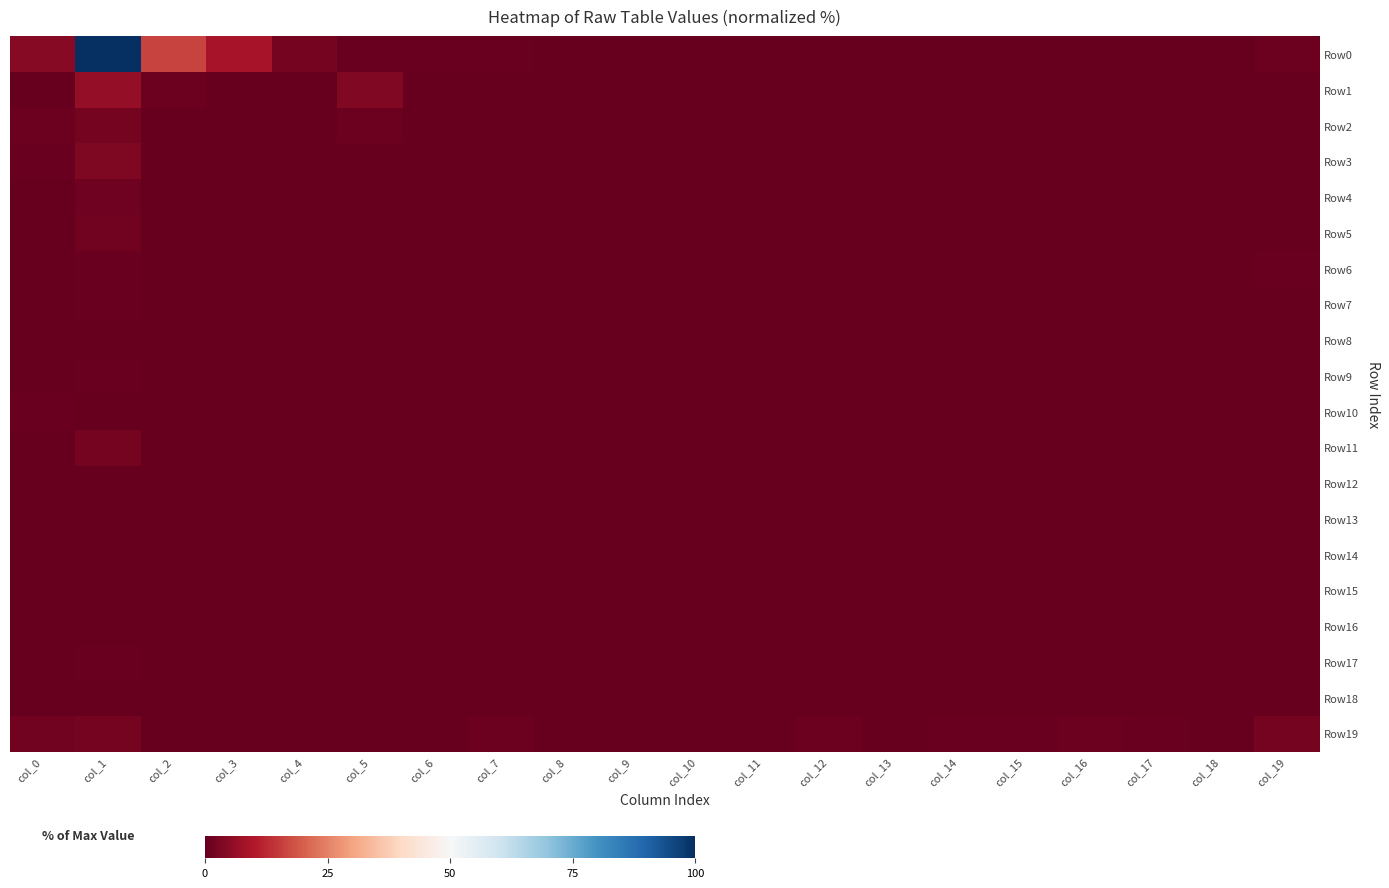

Reading right to left, what are all the values shown in this chart?

Row0: col_19=0.9	col_18=0.0	col_17=0.0	col_16=0.0	col_15=0.4	col_14=0.0	col_13=0.1	col_12=0.0	col_11=0.2	col_10=0.0	col_9=0.2	col_8=0.2	col_7=0.5	col_6=0.4	col_5=0.6	col_4=2.0	col_3=8.8	col_2=16.2	col_1=100.0	col_0=4.7
Row1: col_19=0.1	col_18=0.0	col_17=0.0	col_16=0.0	col_15=0.0	col_14=0.0	col_13=0.0	col_12=0.0	col_11=0.0	col_10=0.0	col_9=0.0	col_8=0.0	col_7=0.0	col_6=0.0	col_5=3.6	col_4=0.1	col_3=0.0	col_2=0.8	col_1=6.2	col_0=0.3
Row2: col_19=0.0	col_18=0.0	col_17=0.0	col_16=0.0	col_15=0.0	col_14=0.0	col_13=0.0	col_12=0.0	col_11=0.0	col_10=0.0	col_9=0.0	col_8=0.0	col_7=0.0	col_6=0.0	col_5=0.8	col_4=0.0	col_3=0.0	col_2=0.2	col_1=2.0	col_0=0.9
Row3: col_19=0.1	col_18=0.0	col_17=0.0	col_16=0.0	col_15=0.0	col_14=0.0	col_13=0.0	col_12=0.0	col_11=0.0	col_10=0.0	col_9=0.0	col_8=0.0	col_7=0.0	col_6=0.0	col_5=0.0	col_4=0.0	col_3=0.0	col_2=0.1	col_1=3.4	col_0=0.8
Row4: col_19=0.1	col_18=0.0	col_17=0.0	col_16=0.0	col_15=0.0	col_14=0.0	col_13=0.0	col_12=0.0	col_11=0.0	col_10=0.0	col_9=0.0	col_8=0.0	col_7=0.0	col_6=0.0	col_5=0.1	col_4=0.0	col_3=0.0	col_2=0.0	col_1=1.5	col_0=0.4
Row5: col_19=0.1	col_18=0.0	col_17=0.0	col_16=0.0	col_15=0.0	col_14=0.0	col_13=0.0	col_12=0.0	col_11=0.0	col_10=0.0	col_9=0.0	col_8=0.0	col_7=0.0	col_6=0.0	col_5=0.0	col_4=0.0	col_3=0.0	col_2=0.0	col_1=1.6	col_0=0.2
Row6: col_19=0.7	col_18=0.1	col_17=0.0	col_16=0.1	col_15=0.0	col_14=0.0	col_13=0.0	col_12=0.0	col_11=0.0	col_10=0.0	col_9=0.0	col_8=0.0	col_7=0.1	col_6=0.0	col_5=0.0	col_4=0.0	col_3=0.0	col_2=0.0	col_1=0.5	col_0=0.1
Row7: col_19=0.1	col_18=0.0	col_17=0.1	col_16=0.0	col_15=0.1	col_14=0.0	col_13=0.0	col_12=0.0	col_11=0.0	col_10=0.0	col_9=0.0	col_8=0.0	col_7=0.0	col_6=0.0	col_5=0.0	col_4=0.0	col_3=0.0	col_2=0.0	col_1=0.6	col_0=0.1
Row8: col_19=0.2	col_18=0.0	col_17=0.0	col_16=0.1	col_15=0.0	col_14=0.0	col_13=0.0	col_12=0.0	col_11=0.0	col_10=0.0	col_9=0.0	col_8=0.0	col_7=0.0	col_6=0.0	col_5=0.0	col_4=0.0	col_3=0.0	col_2=0.0	col_1=0.2	col_0=0.0
Row9: col_19=0.3	col_18=0.0	col_17=0.0	col_16=0.1	col_15=0.1	col_14=0.0	col_13=0.0	col_12=0.0	col_11=0.0	col_10=0.1	col_9=0.0	col_8=0.0	col_7=0.0	col_6=0.0	col_5=0.0	col_4=0.0	col_3=0.0	col_2=0.0	col_1=0.6	col_0=0.0
Row10: col_19=0.2	col_18=0.0	col_17=0.1	col_16=0.0	col_15=0.1	col_14=0.0	col_13=0.0	col_12=0.0	col_11=0.0	col_10=0.0	col_9=0.0	col_8=0.0	col_7=0.0	col_6=0.0	col_5=0.0	col_4=0.0	col_3=0.0	col_2=0.0	col_1=0.2	col_0=0.5
Row11: col_19=0.3	col_18=0.1	col_17=0.1	col_16=0.1	col_15=0.1	col_14=0.0	col_13=0.0	col_12=0.0	col_11=0.0	col_10=0.1	col_9=0.0	col_8=0.0	col_7=0.0	col_6=0.0	col_5=0.0	col_4=0.0	col_3=0.0	col_2=0.0	col_1=2.0	col_0=0.0
Row12: col_19=0.2	col_18=0.0	col_17=0.0	col_16=0.1	col_15=0.0	col_14=0.0	col_13=0.0	col_12=0.0	col_11=0.0	col_10=0.0	col_9=0.0	col_8=0.0	col_7=0.0	col_6=0.0	col_5=0.0	col_4=0.0	col_3=0.0	col_2=0.0	col_1=0.2	col_0=0.1
Row13: col_19=0.1	col_18=0.1	col_17=0.0	col_16=0.3	col_15=0.2	col_14=0.1	col_13=0.0	col_12=0.0	col_11=0.0	col_10=0.0	col_9=0.0	col_8=0.0	col_7=0.0	col_6=0.0	col_5=0.0	col_4=0.0	col_3=0.0	col_2=0.0	col_1=0.2	col_0=0.0
Row14: col_19=0.1	col_18=0.0	col_17=0.0	col_16=0.2	col_15=0.3	col_14=0.0	col_13=0.0	col_12=0.0	col_11=0.0	col_10=0.0	col_9=0.0	col_8=0.0	col_7=0.0	col_6=0.0	col_5=0.0	col_4=0.0	col_3=0.0	col_2=0.0	col_1=0.1	col_0=0.0
Row15: col_19=0.3	col_18=0.1	col_17=0.1	col_16=0.3	col_15=0.2	col_14=0.0	col_13=0.0	col_12=0.0	col_11=0.0	col_10=0.0	col_9=0.0	col_8=0.0	col_7=0.0	col_6=0.0	col_5=0.0	col_4=0.0	col_3=0.0	col_2=0.0	col_1=0.1	col_0=0.0
Row16: col_19=0.2	col_18=0.0	col_17=0.1	col_16=0.2	col_15=0.1	col_14=0.0	col_13=0.0	col_12=0.0	col_11=0.0	col_10=0.0	col_9=0.0	col_8=0.0	col_7=0.0	col_6=0.0	col_5=0.0	col_4=0.0	col_3=0.0	col_2=0.0	col_1=0.0	col_0=0.0
Row17: col_19=0.2	col_18=0.0	col_17=0.0	col_16=0.1	col_15=0.1	col_14=0.0	col_13=0.0	col_12=0.0	col_11=0.0	col_10=0.0	col_9=0.0	col_8=0.0	col_7=0.0	col_6=0.0	col_5=0.0	col_4=0.0	col_3=0.0	col_2=0.0	col_1=0.7	col_0=0.3
Row18: col_19=0.1	col_18=0.0	col_17=0.1	col_16=0.1	col_15=0.1	col_14=0.0	col_13=0.0	col_12=0.0	col_11=0.0	col_10=0.0	col_9=0.0	col_8=0.0	col_7=0.0	col_6=0.0	col_5=0.0	col_4=0.0	col_3=0.0	col_2=0.0	col_1=0.0	col_0=0.0
Row19: col_19=2.1	col_18=0.3	col_17=0.5	col_16=0.9	col_15=0.6	col_14=0.6	col_13=0.3	col_12=0.9	col_11=0.2	col_10=0.3	col_9=0.3	col_8=0.4	col_7=0.9	col_6=0.3	col_5=0.2	col_4=0.2	col_3=0.2	col_2=0.0	col_1=2.0	col_0=1.6